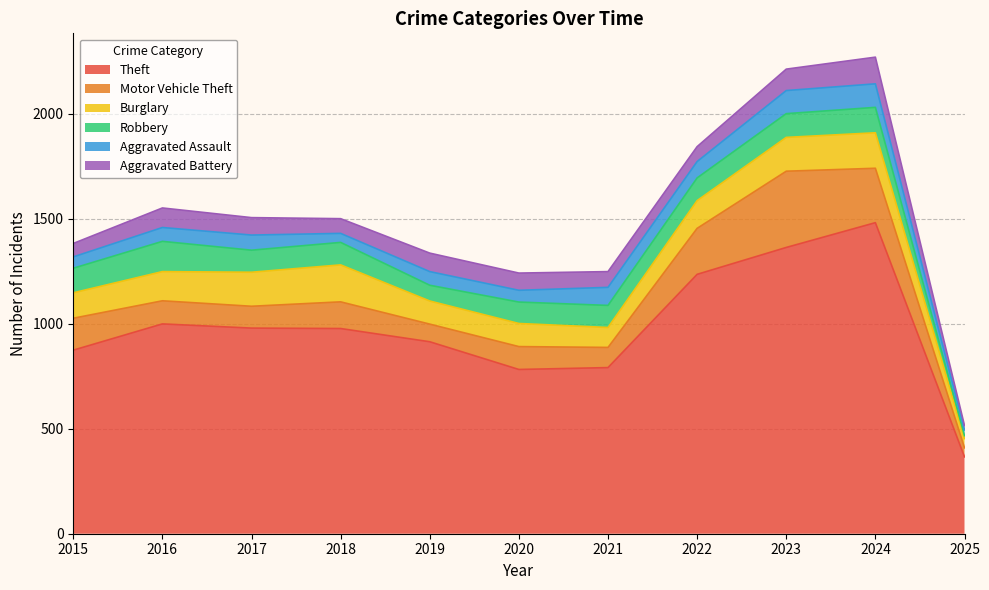

Does the chart have visible grid lines?

Yes